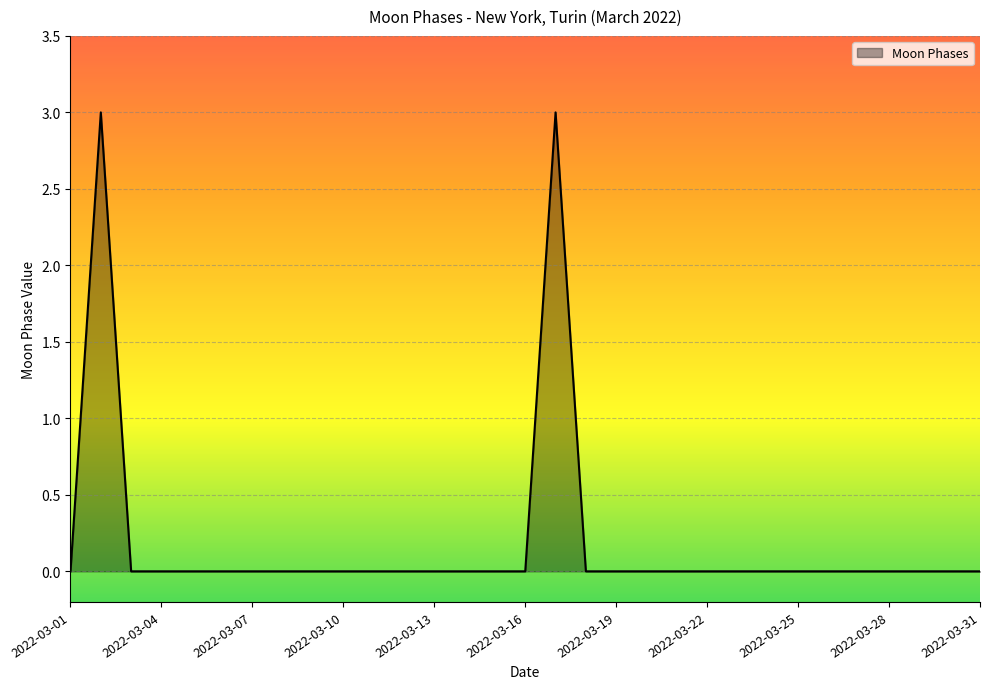

What is the greatest value displayed?

3